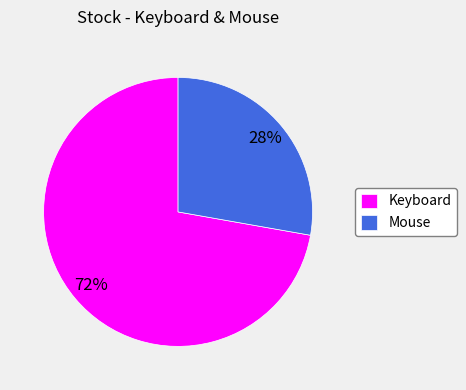

Rank the categories by value from highest to lowest.

Keyboard, Mouse